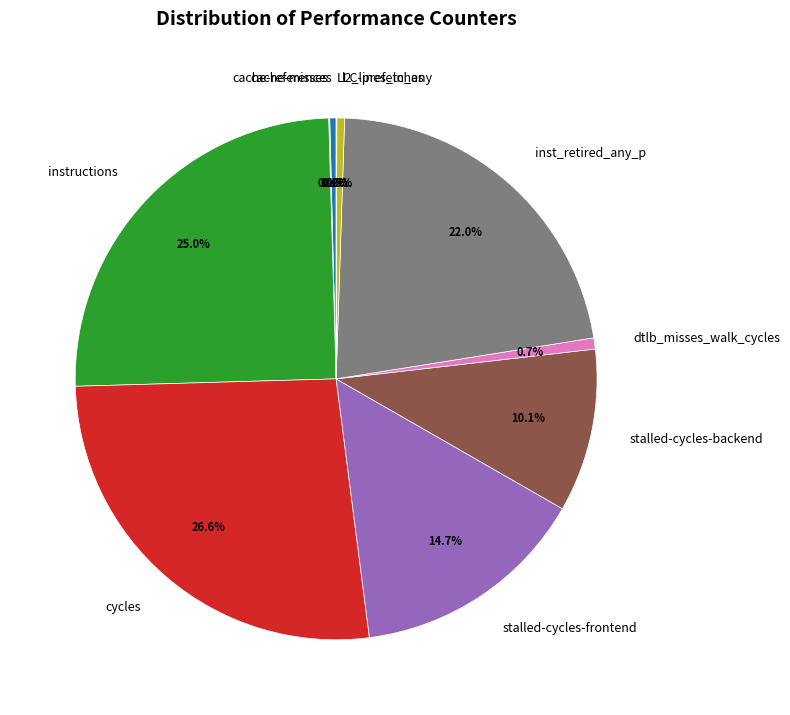

Is dtlb_misses_walk_cycles the majority of the pie?

No